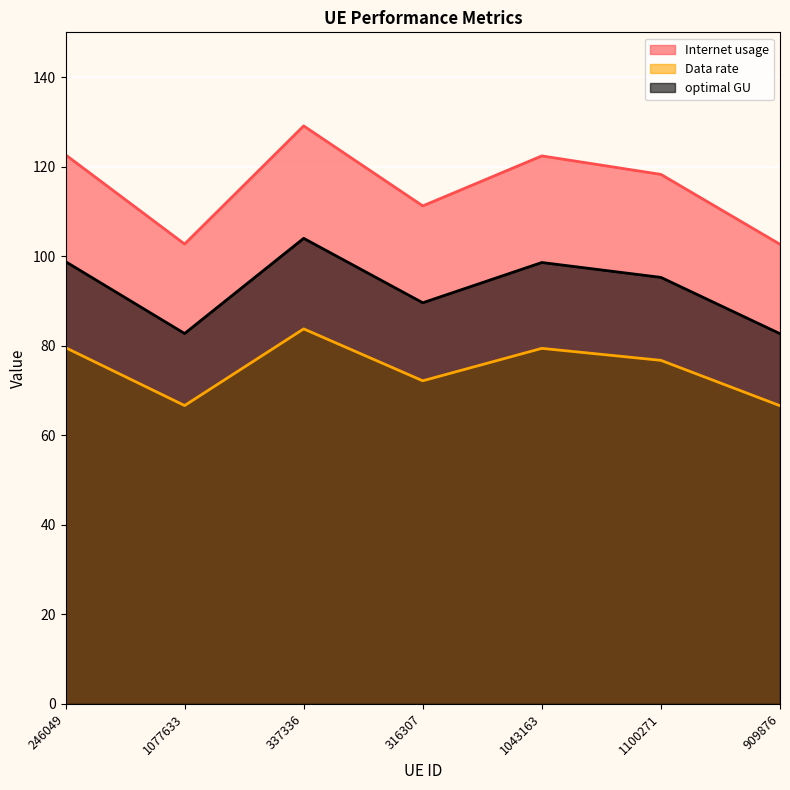

How many lines are shown in the chart?

3